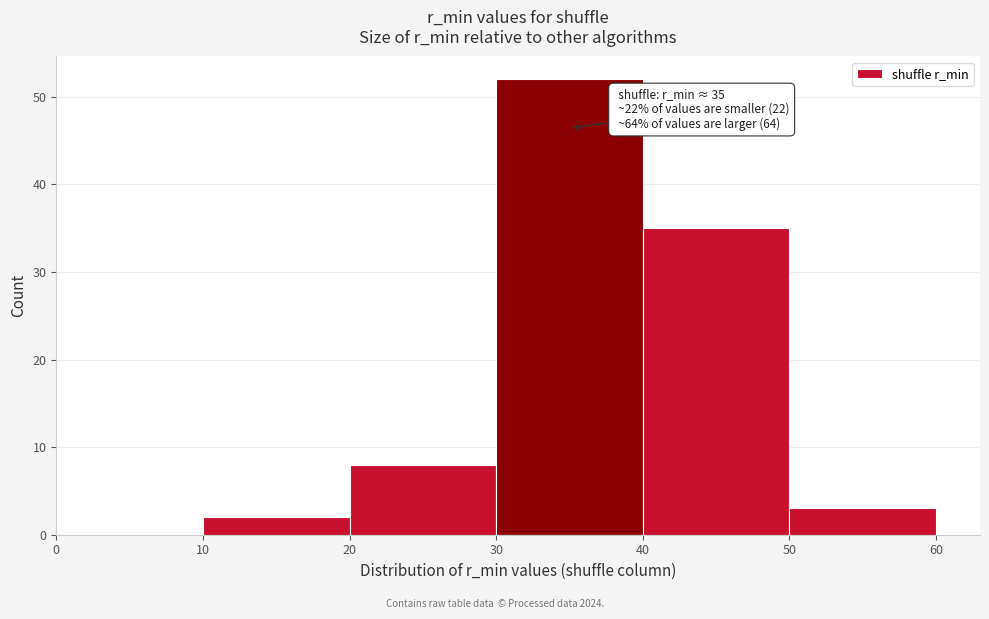

Over which range of the x-axis is the bar tallest?

30 to 40